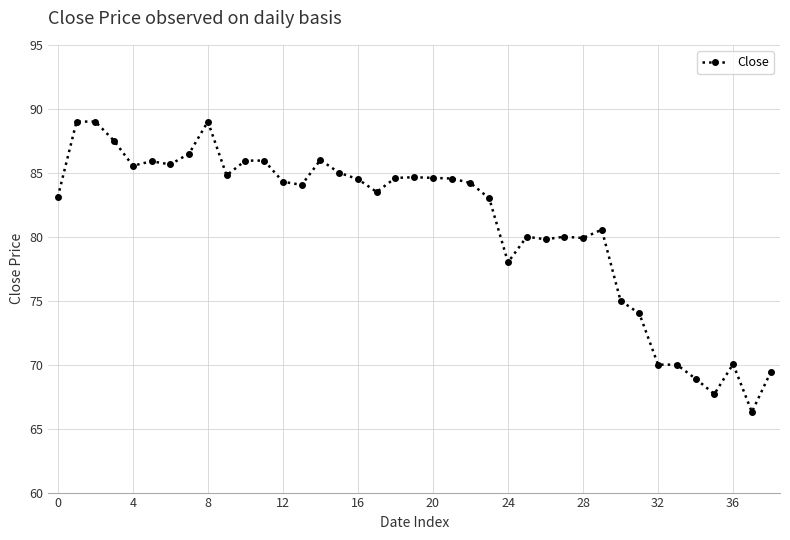

True or false: there are more than 2 points higher than both neighbors.

True